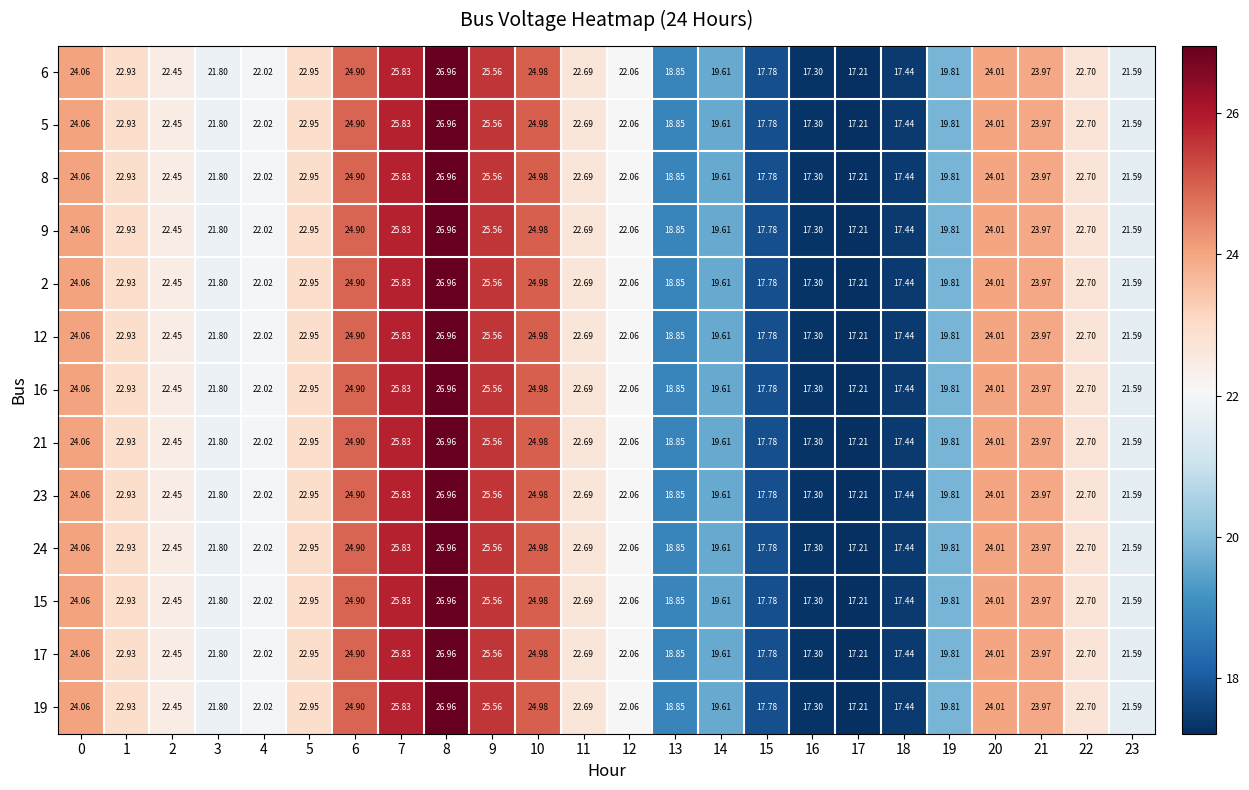

Is the value of 23 at 15 greater than the value of 17 at 14?

No